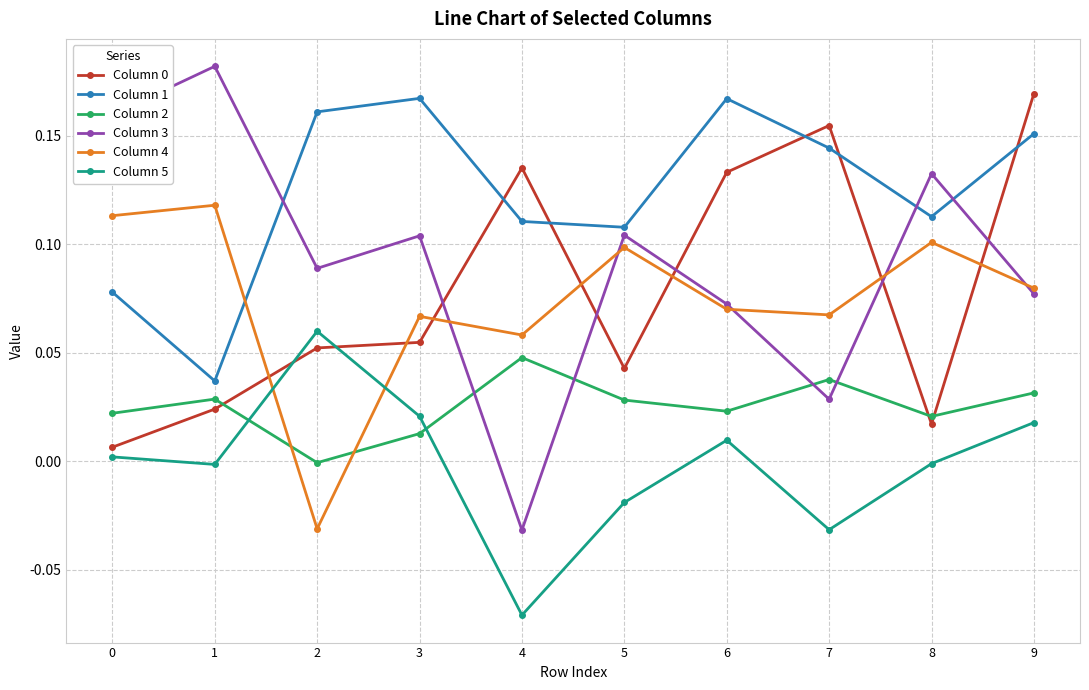

Is the value of Column 3 at 0 greater than the value of Column 4 at 4?

Yes